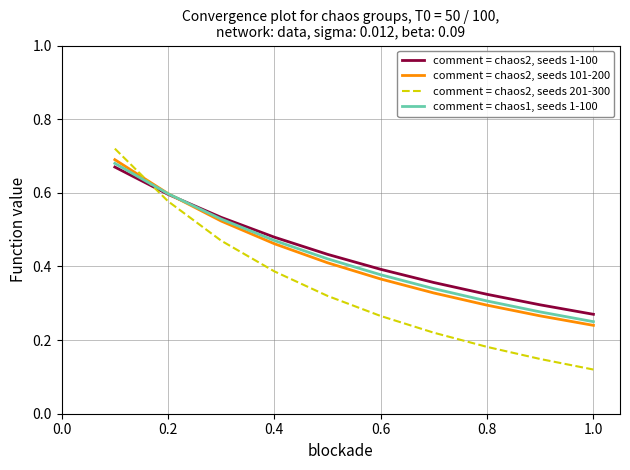

Which series has the largest range (max minus min)?

comment = chaos2, seeds 201-300